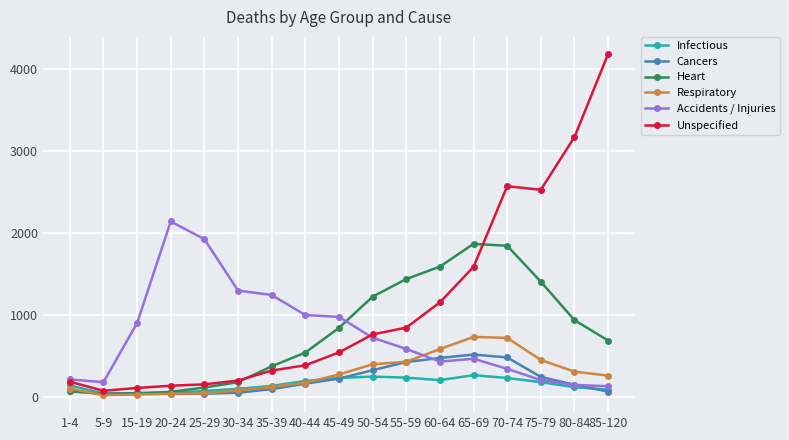

Which series has the largest range (max minus min)?

Unspecified